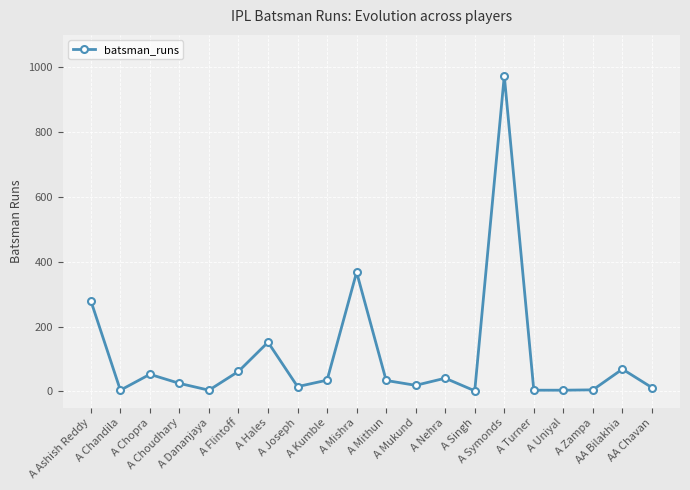

Where does the data first go above 34?

A Ashish Reddy